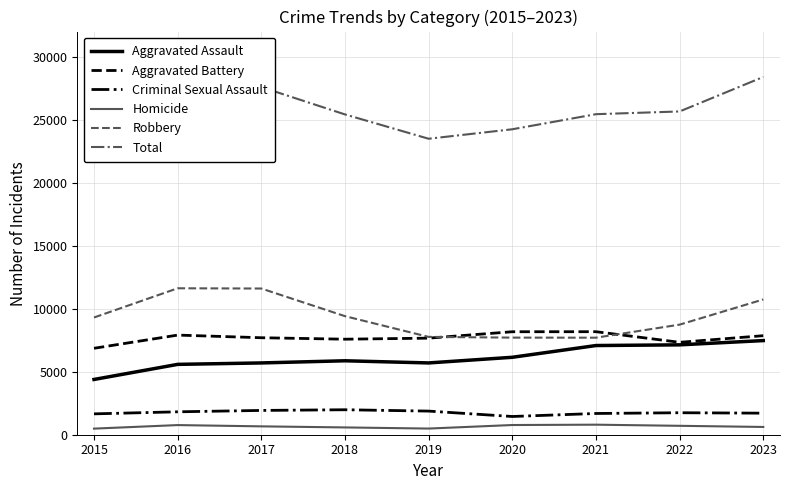

Which series changed the most between 2016 and 2020?

Robbery